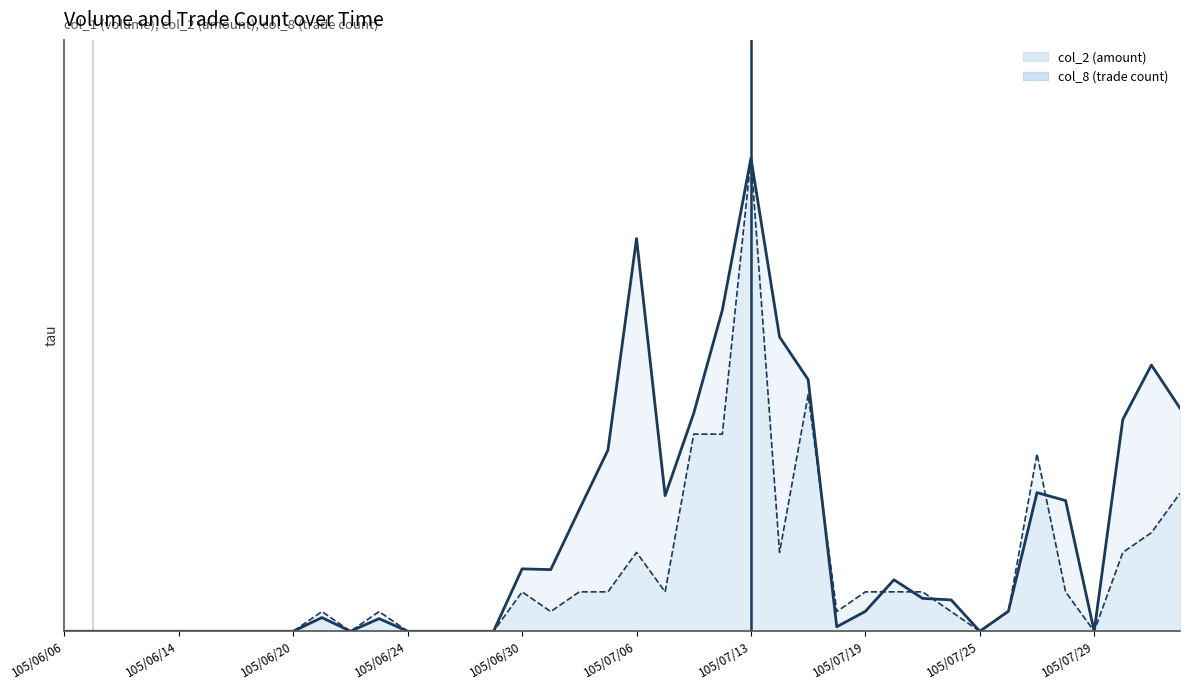

What is the sum of the col_1 values at 105/06/28 and 105/07/11?

0.5